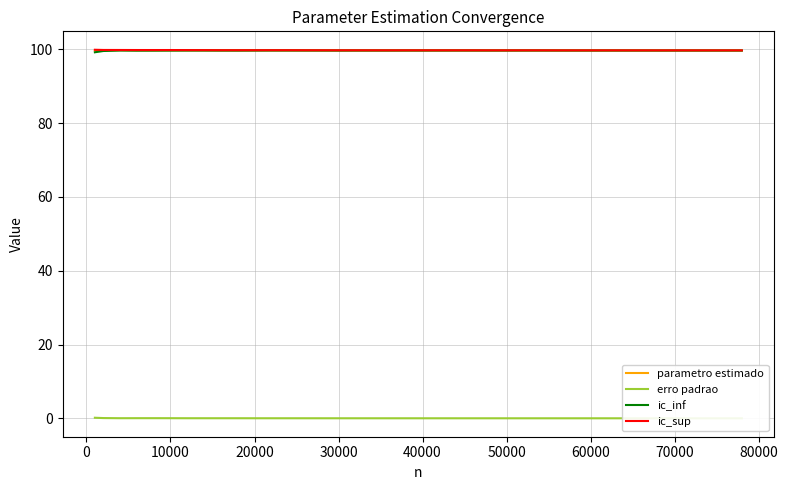

True or false: erro padrao and ic_sup cross at least once.

False